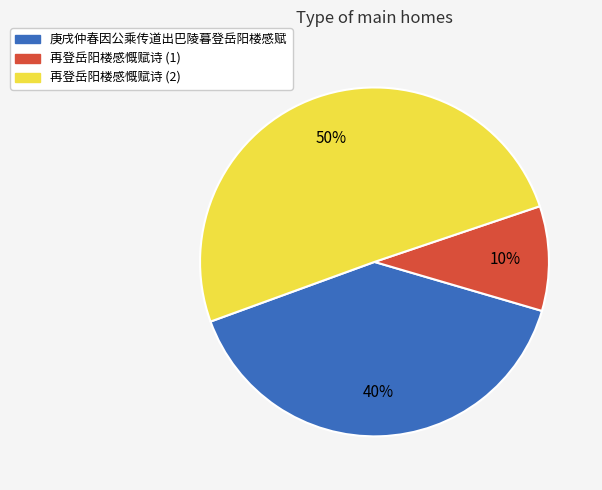

To the nearest percent, what is the average slice percentage?

33%